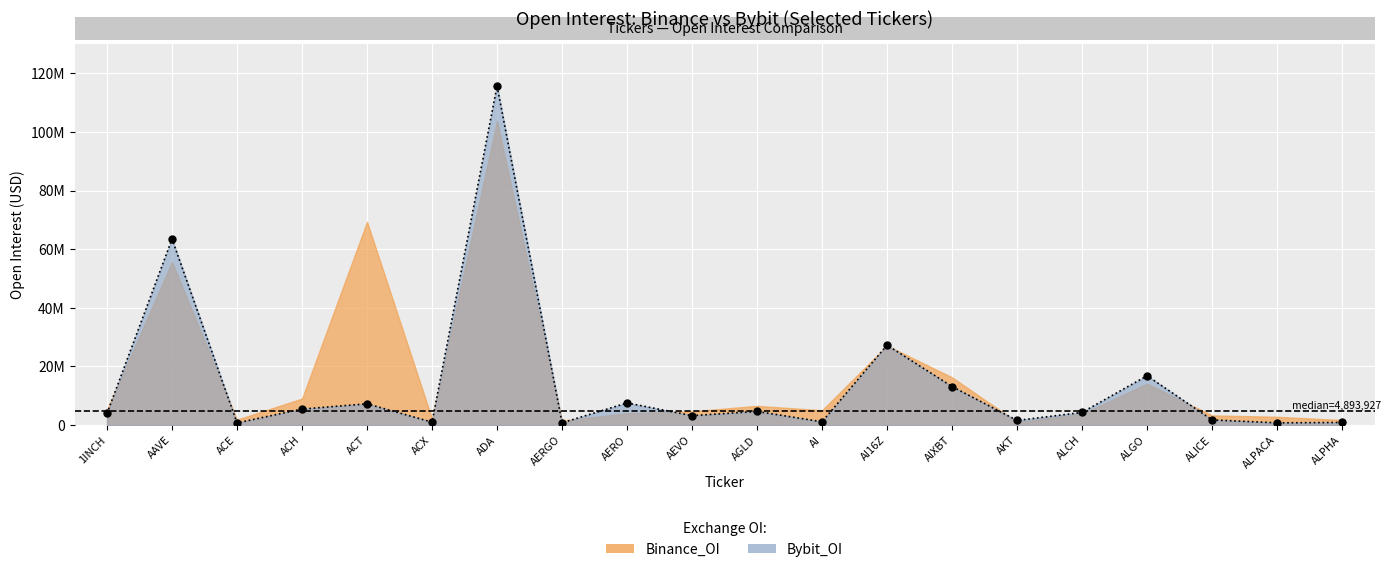

Which category has the highest value across all series?

ADA